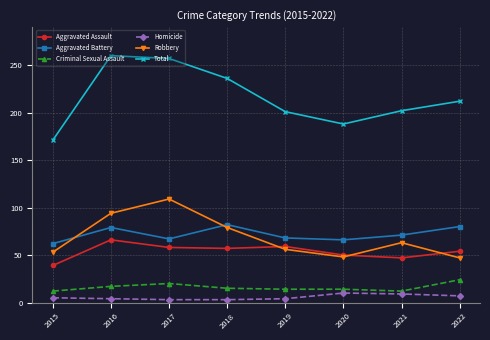

Does the chart have visible grid lines?

Yes